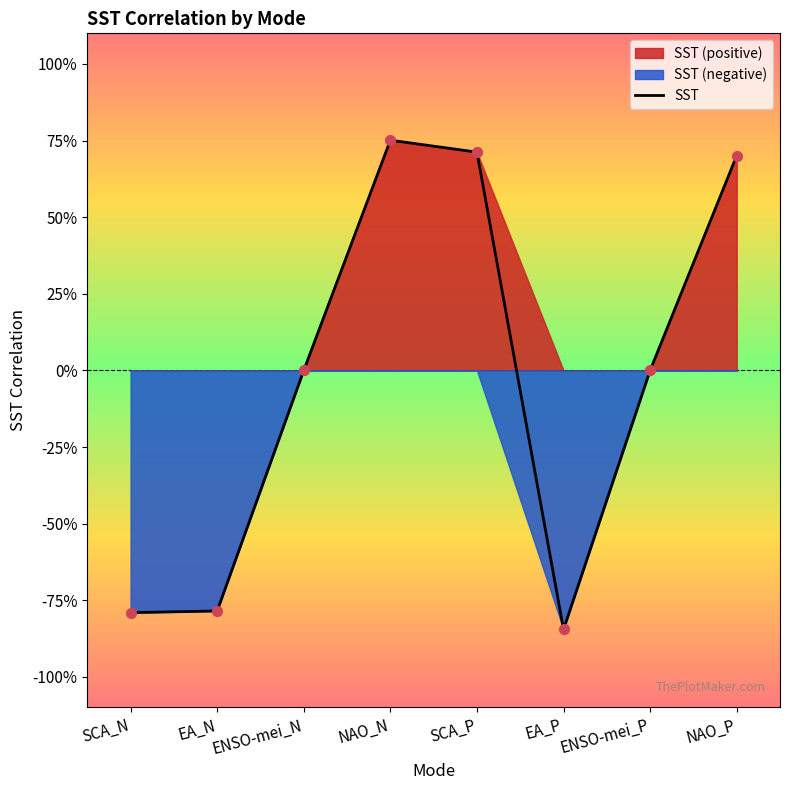

Which has a higher value, ENSO-mei_P or SCA_P?

SCA_P